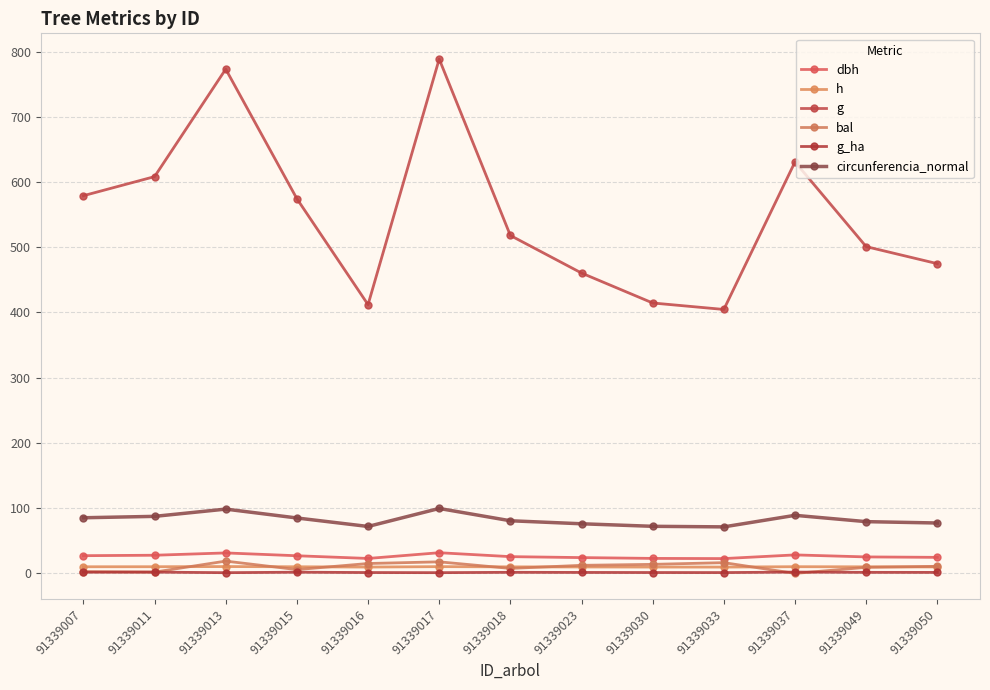

What is the average value of the bal series?

10.2